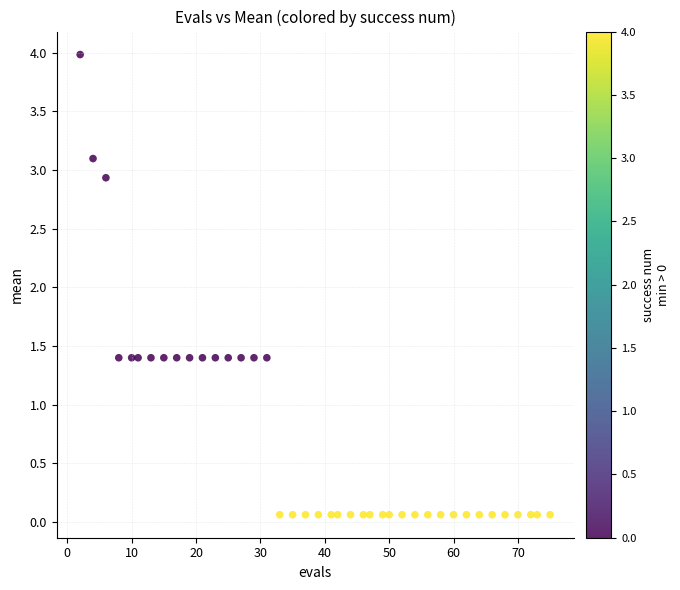

What is the range of X values (max minus min)?

73.0